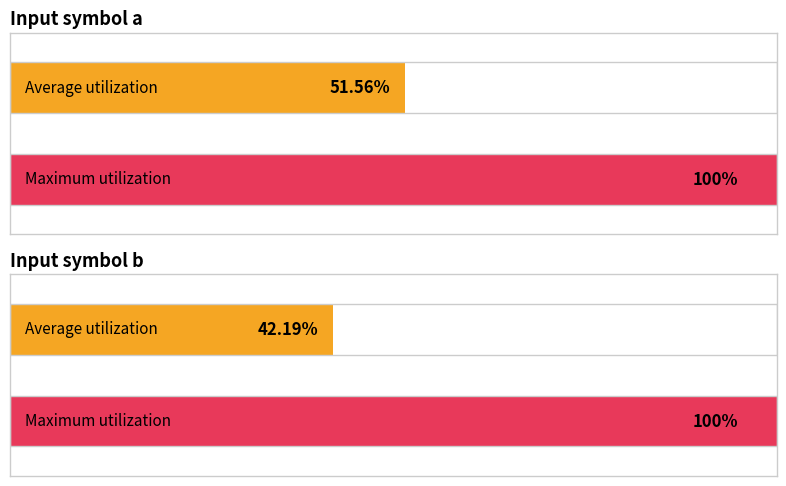

Which series changed the most between Input symbol a and Input symbol b?

Average utilization